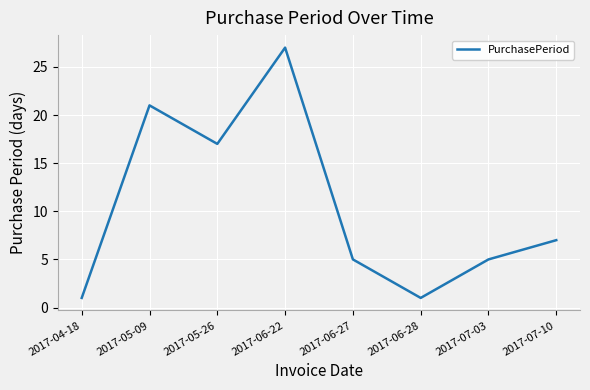

What is the sum of the values at 2017-06-22 and 2017-05-26?

44